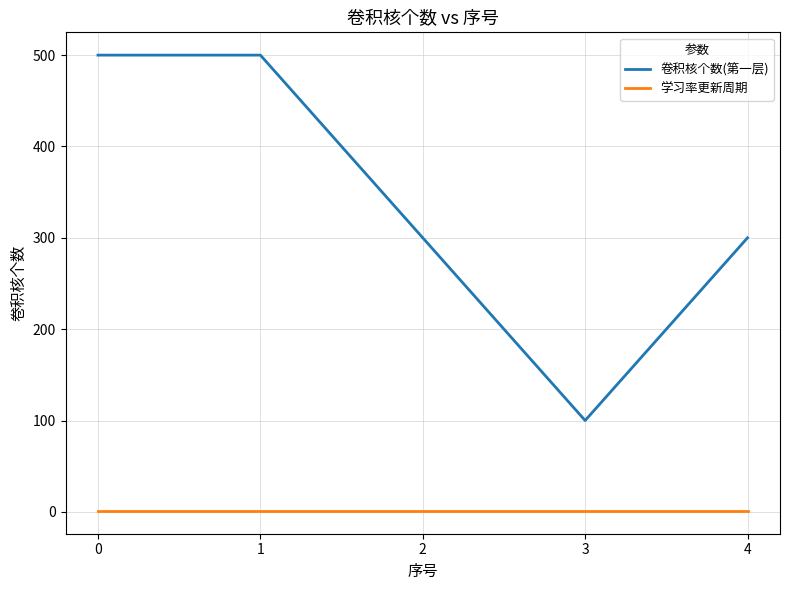

The 卷积核个数(第一层) series shows 300 at 4. True or false?

True